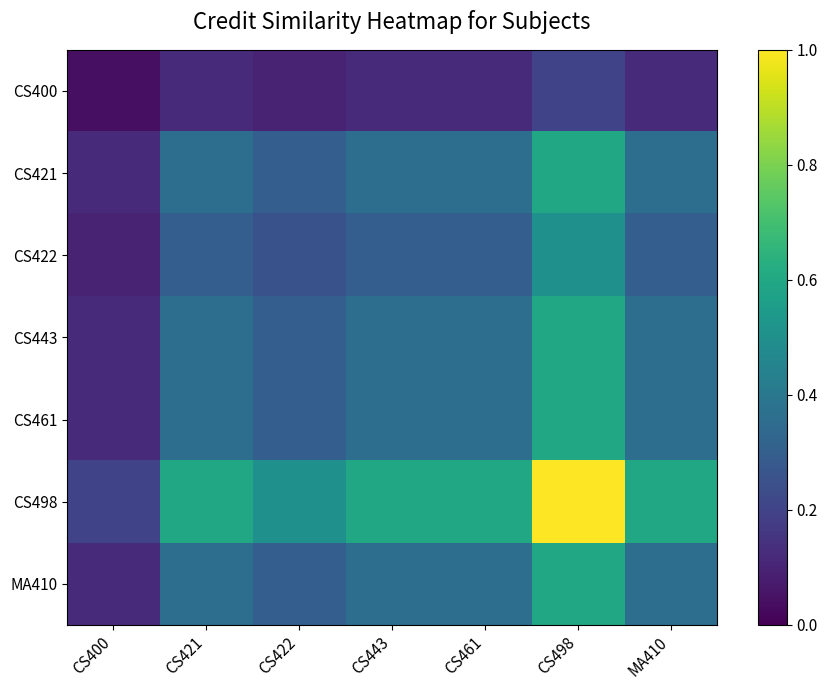

Count the CS421 values in the range 0 to 1.

7